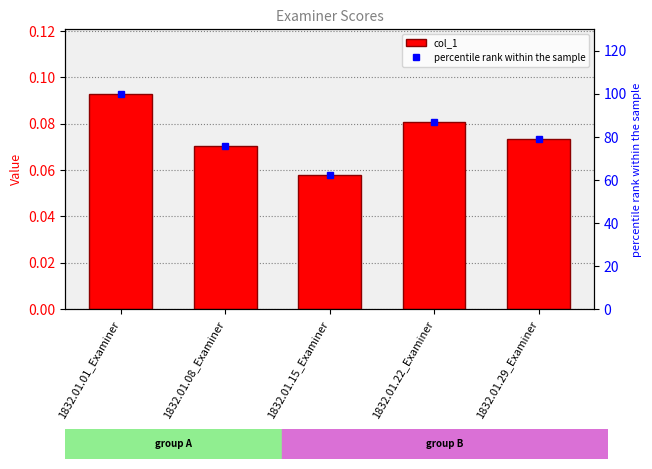

Between 1832.01.22_Examiner and 1832.01.15_Examiner, which is larger?

1832.01.22_Examiner